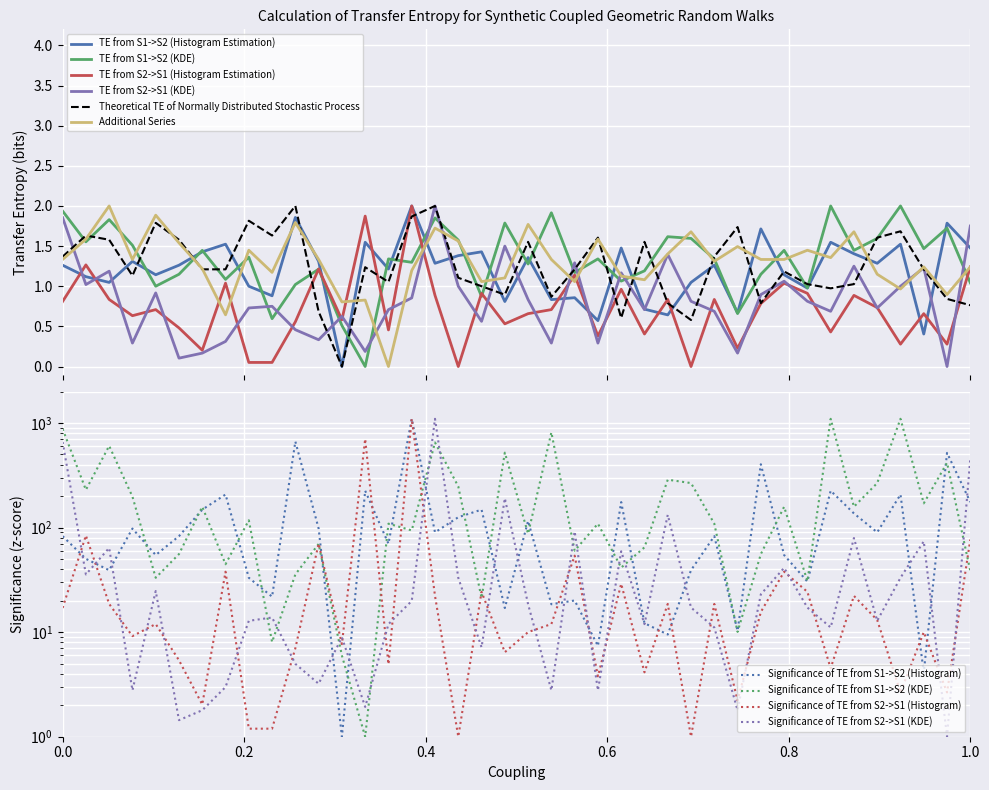

What is the maximum value for TE from S2->S1 (KDE)?

2.0